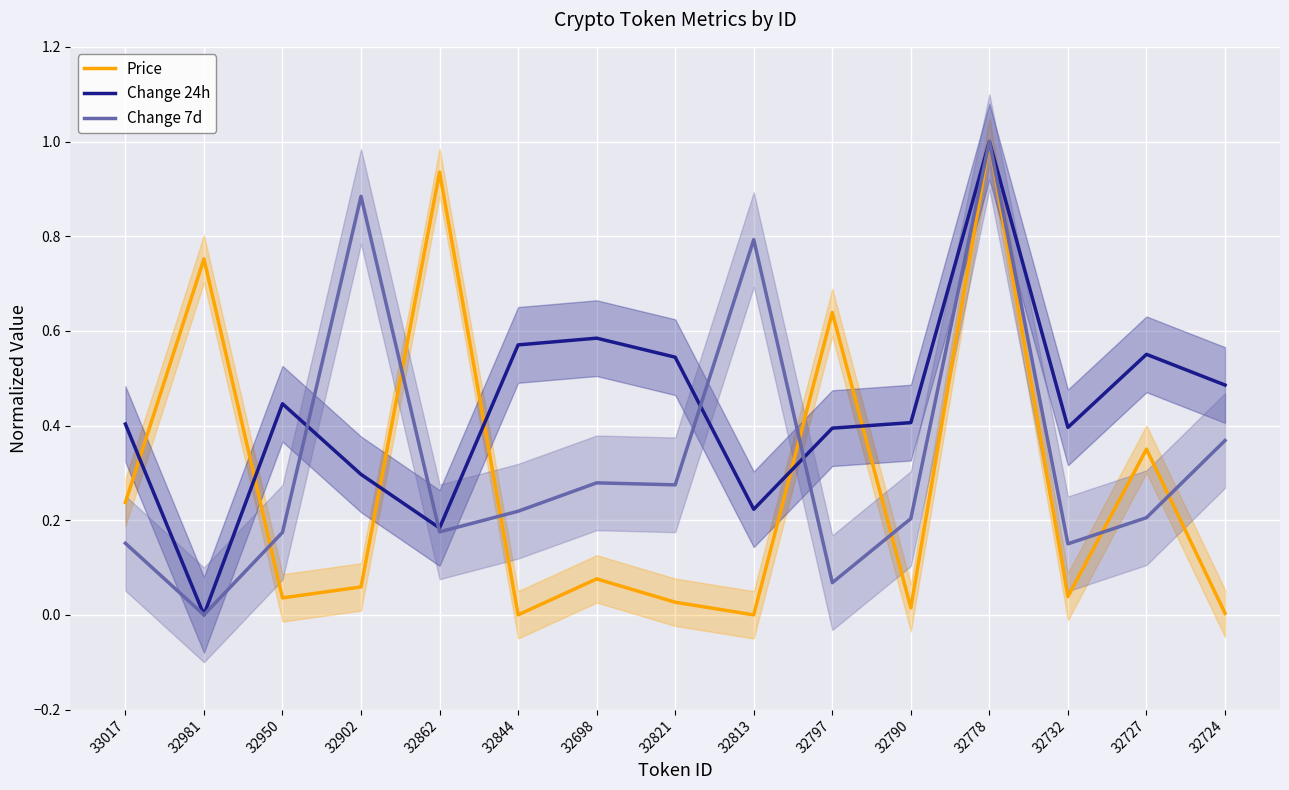

Rank the categories by Change 7d value from lowest to highest.

32981, 32797, 32732, 33017, 32950, 32862, 32790, 32727, 32844, 32821, 32698, 32724, 32813, 32902, 32778